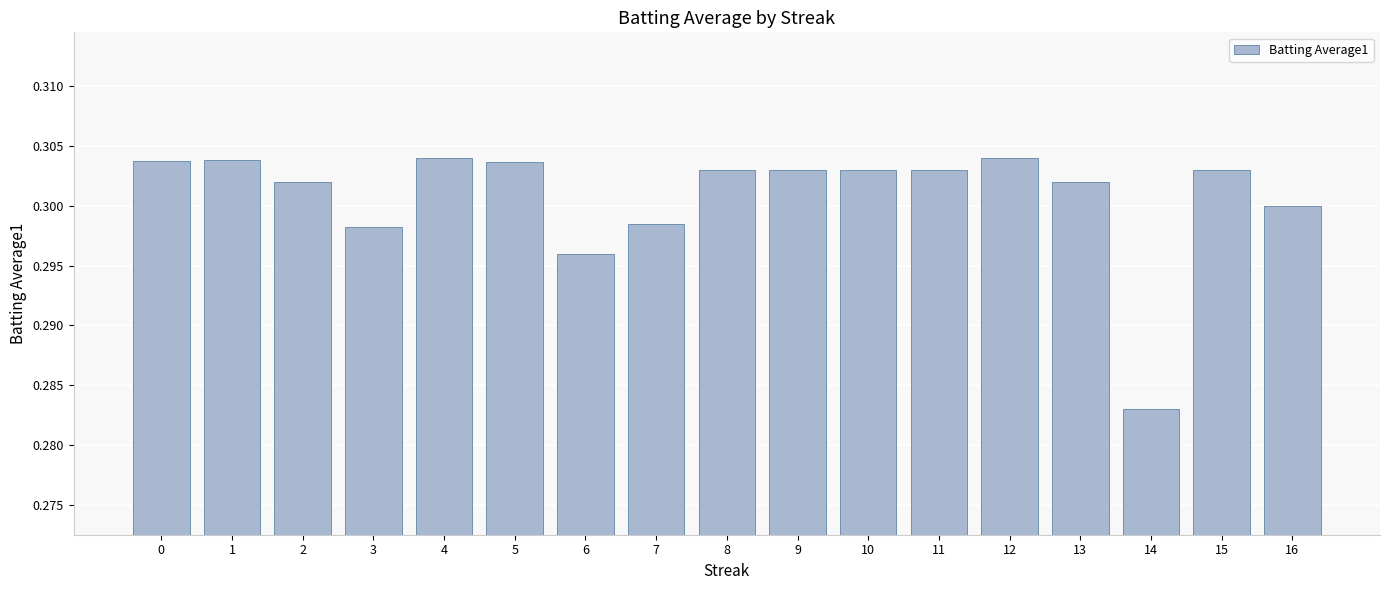

Does the chart contain stacked bars?

No